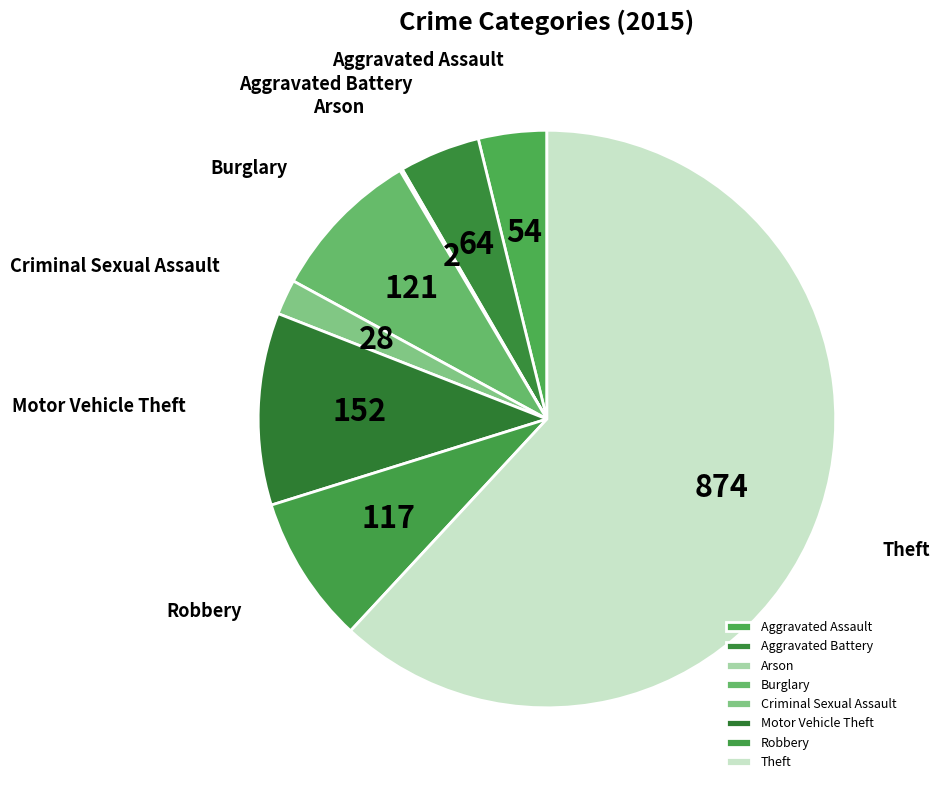

What is the majority slice?

Theft